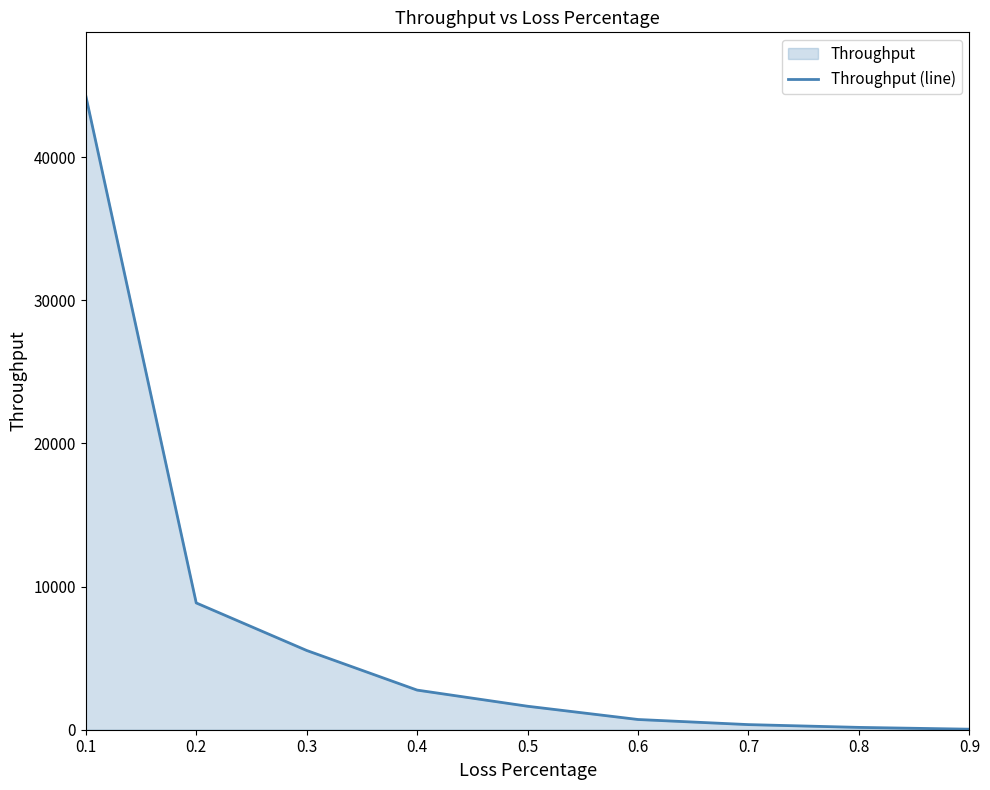

Does the chart have visible grid lines?

No